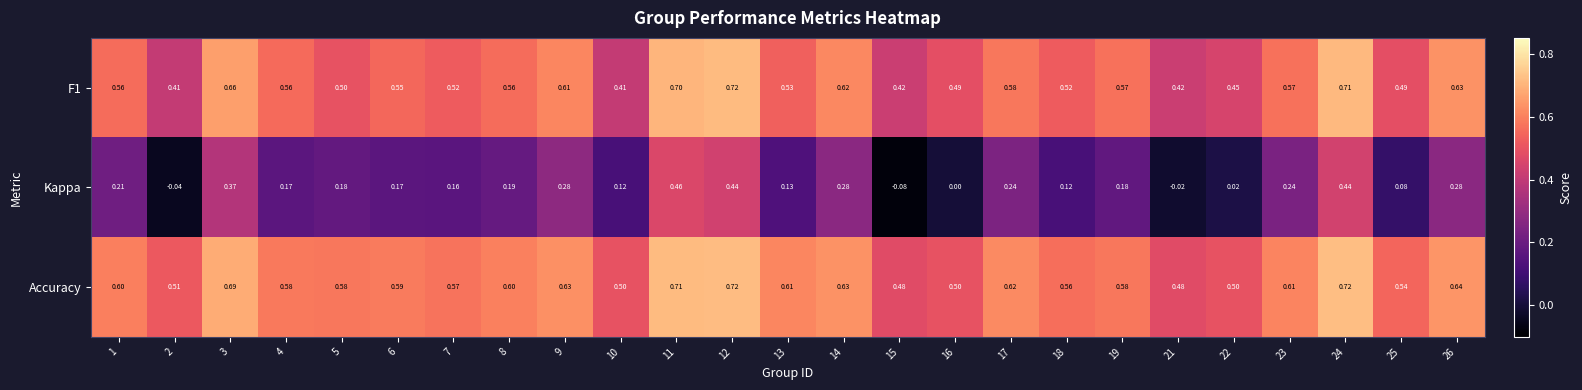

Which series changed the most between 4 and 11?

Kappa